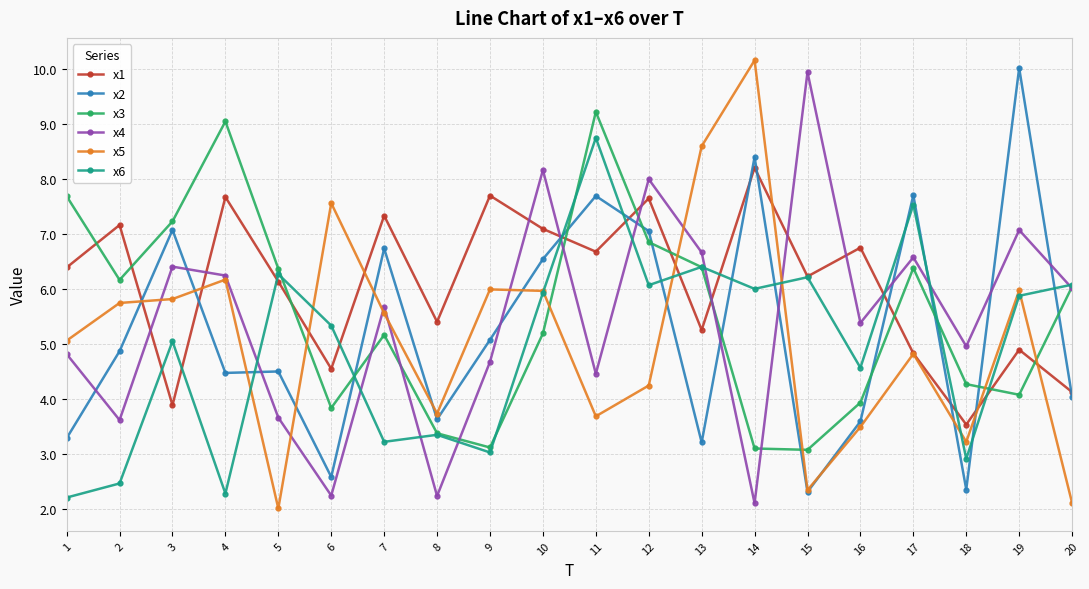

What is the difference between the highest and lowest values at 20?

4.0